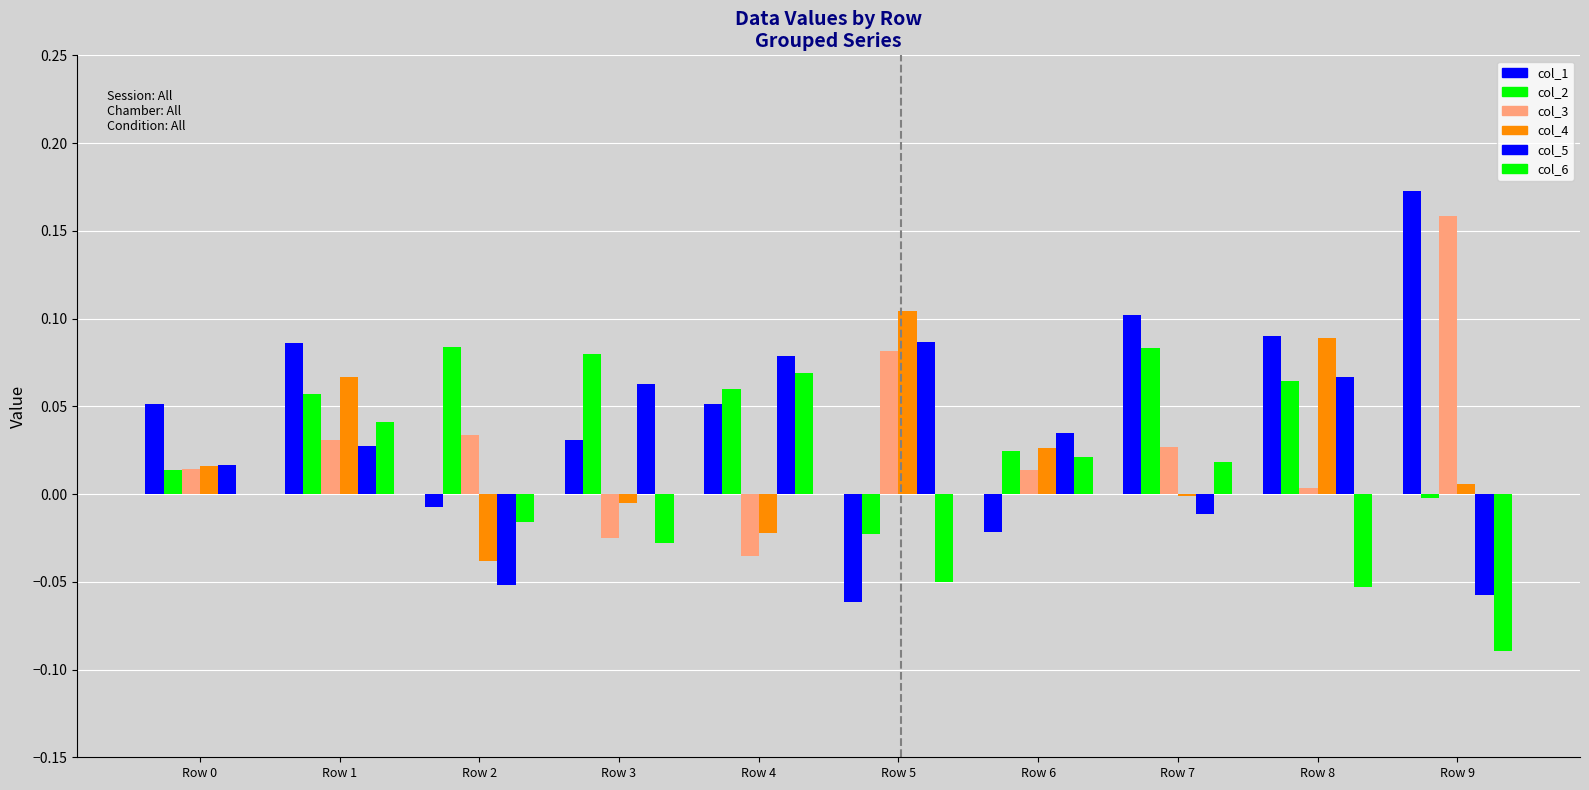

At which category is the sum across all series the highest?

Row 1